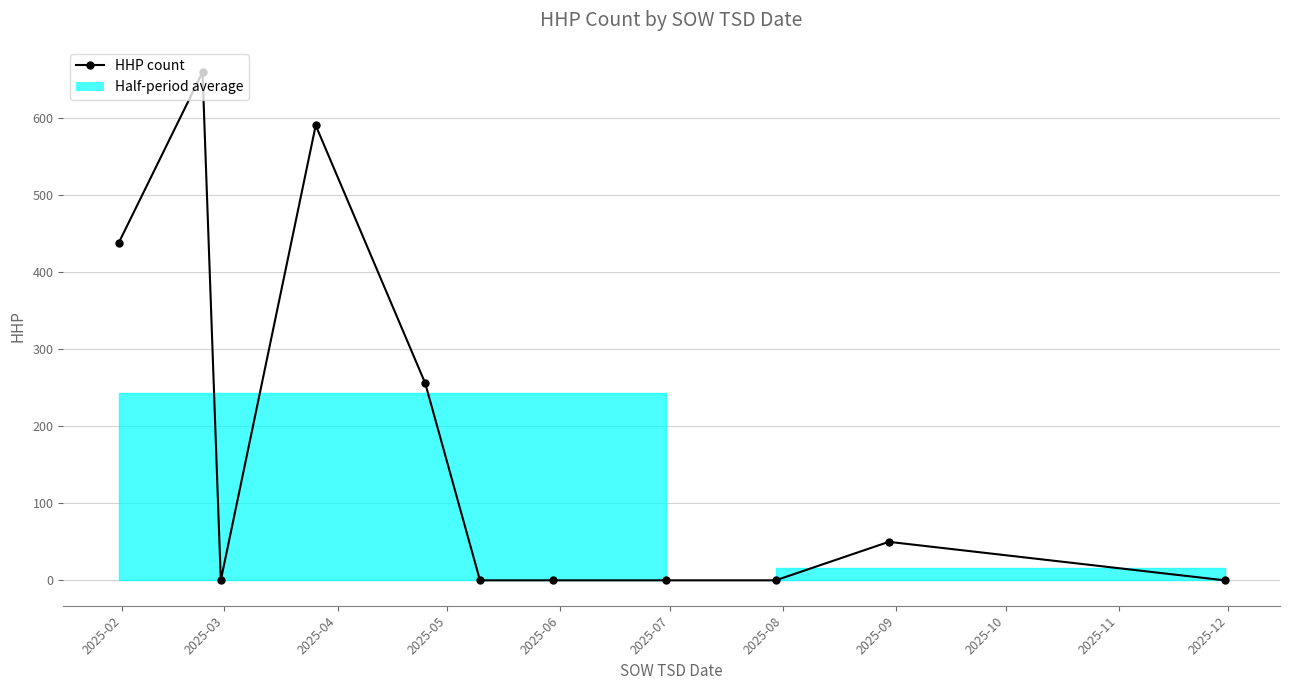

Is this an area chart (filled region under the line)?

No